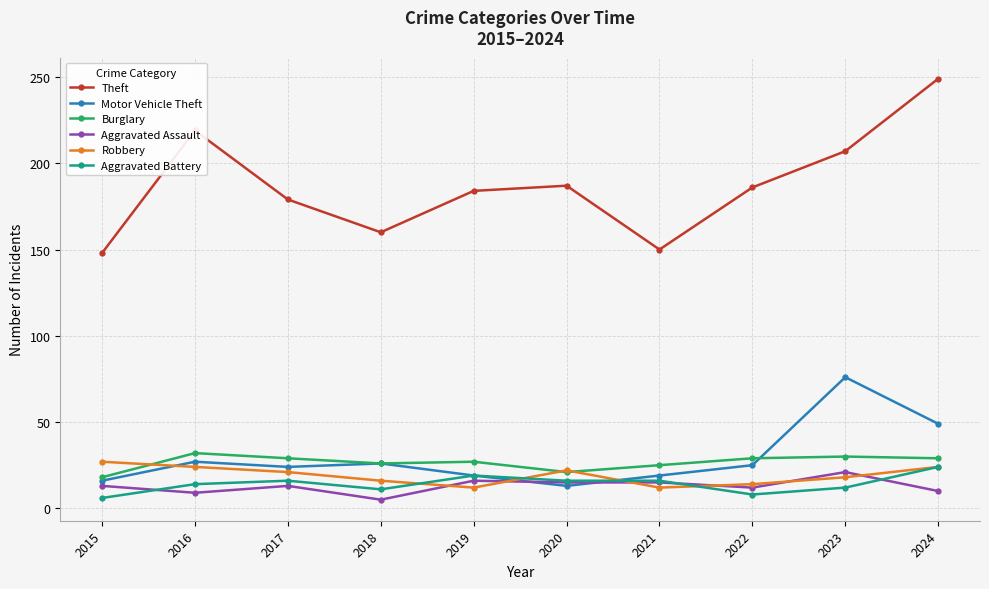

What is the difference between the Aggravated Assault values at 2024 and 2016?

1